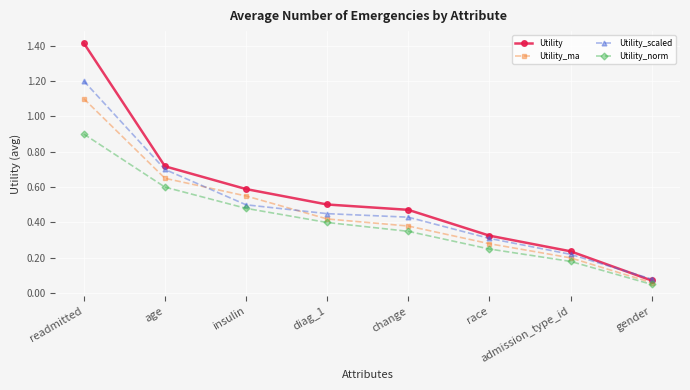

Where is Utility nearest to the value 0?

gender